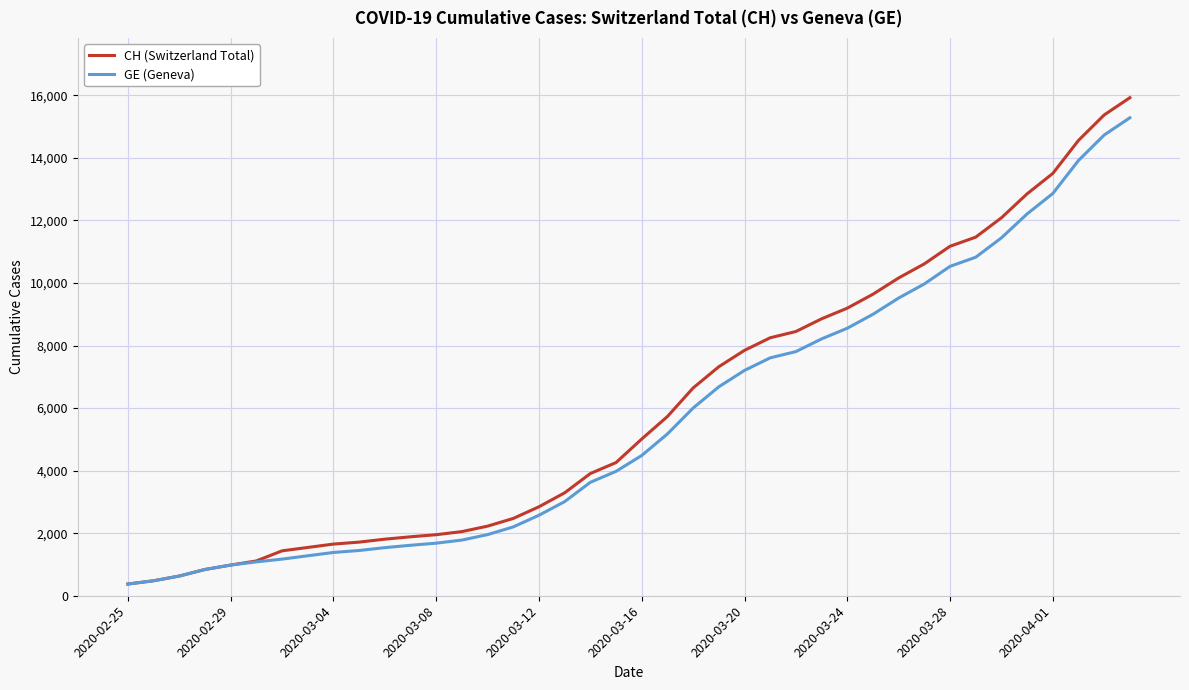

Which series has the largest total across all categories?

CH (Switzerland Total)